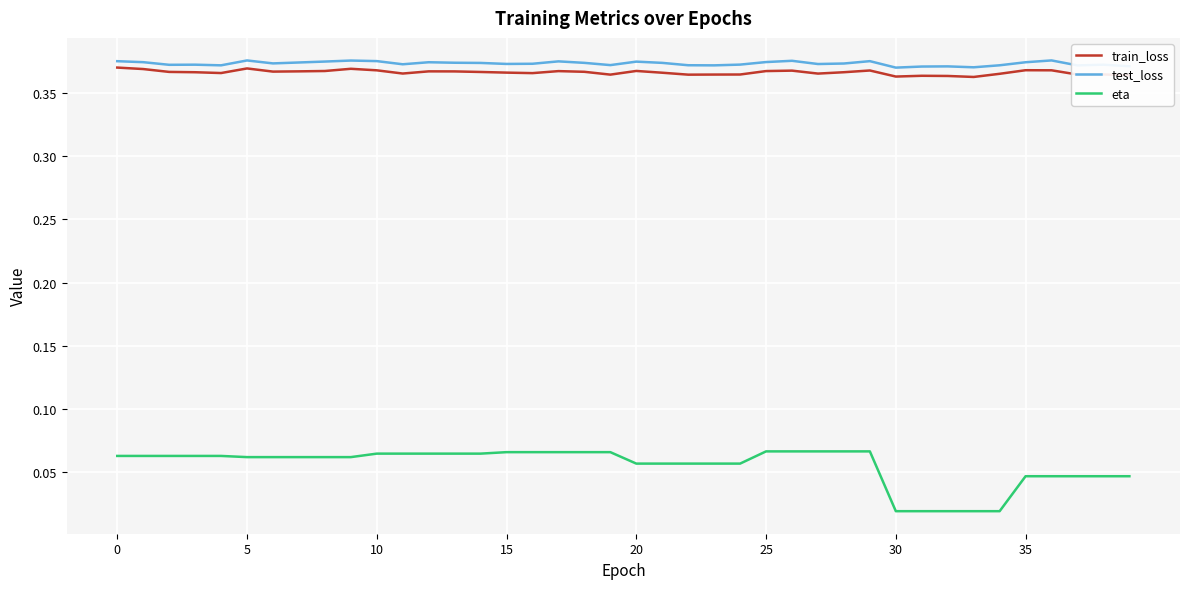

Which series has the widest spread of values?

eta